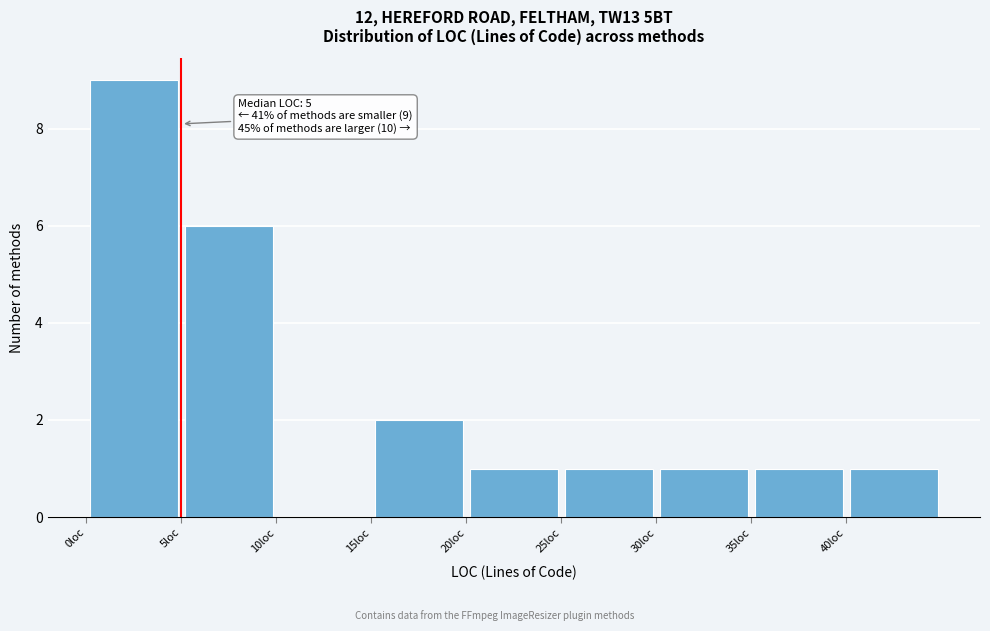

Over which range of the x-axis is the bar tallest?

0 to 5